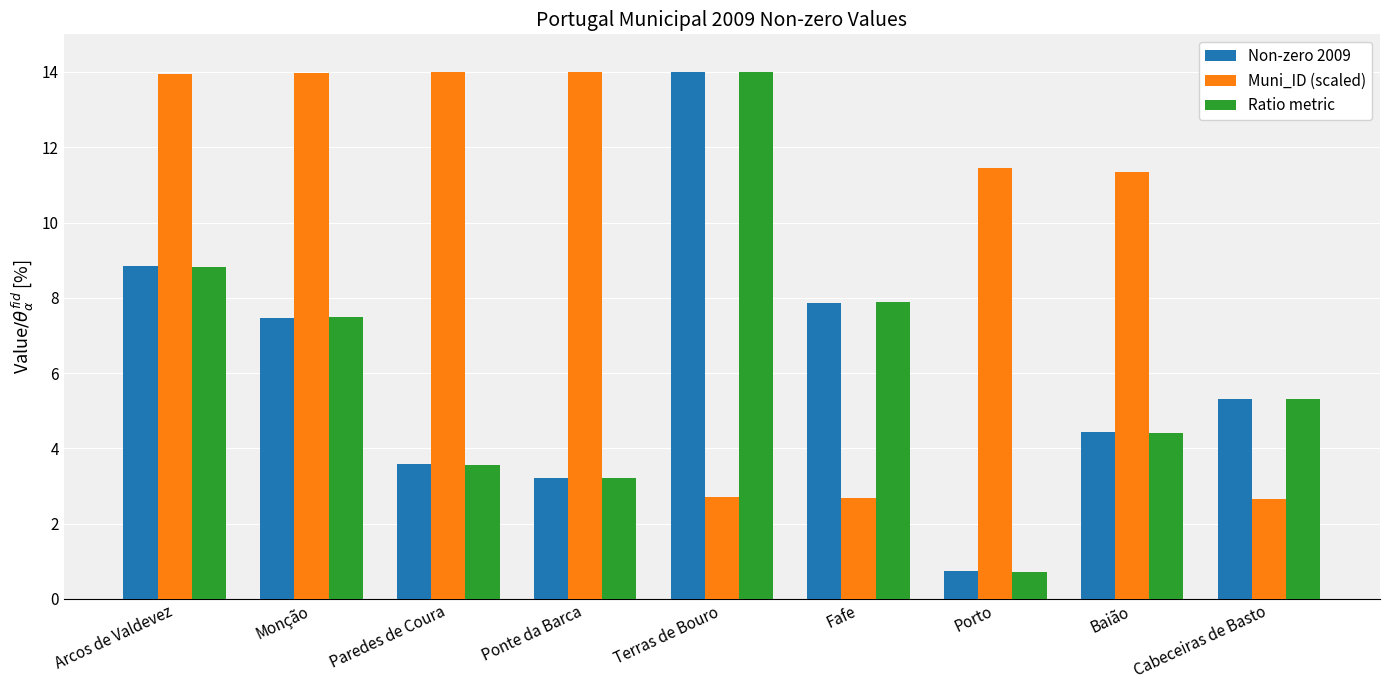

What is the lowest value of the Muni_ID (scaled) series?

2.7